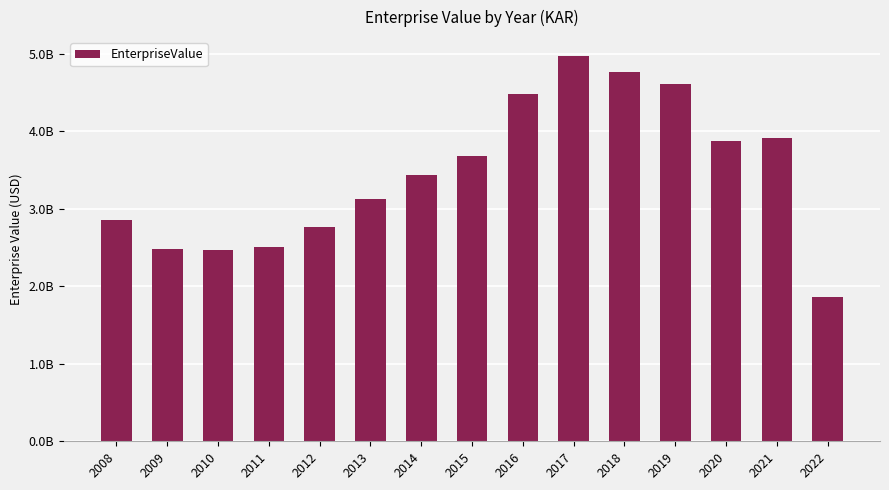

How many bars are there in total?

15